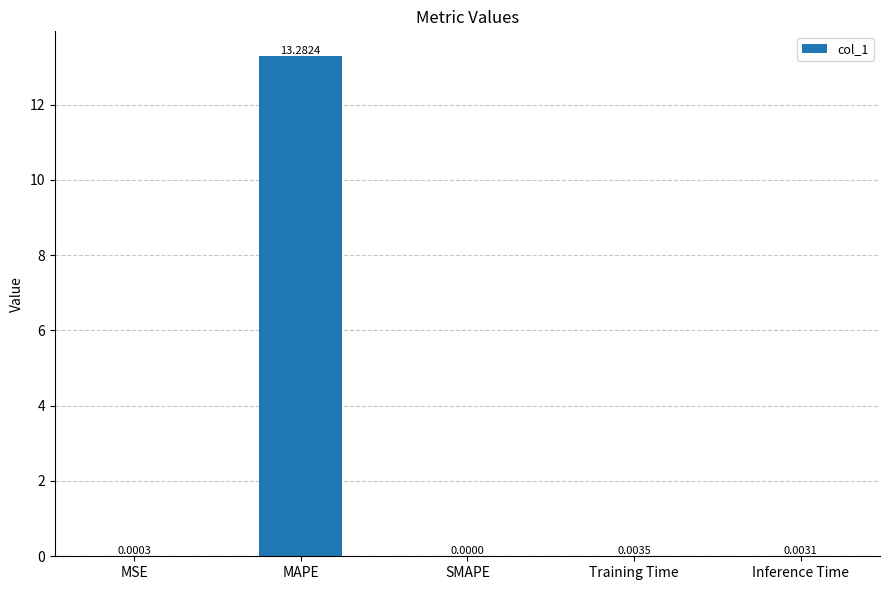

Is it true that the value at MSE is 0.0?

True